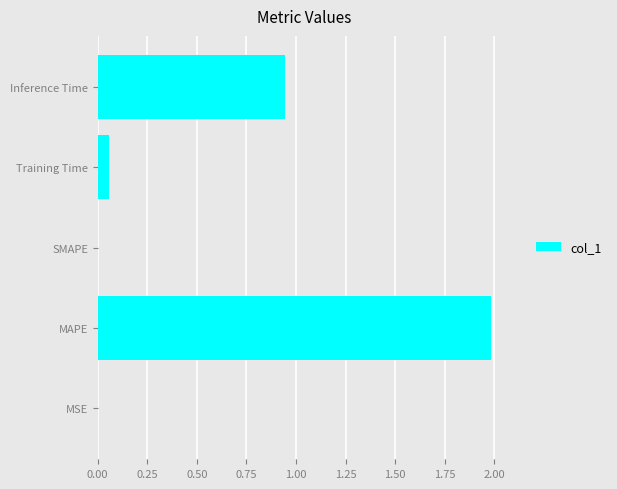

What is the sum of all values?

3.0